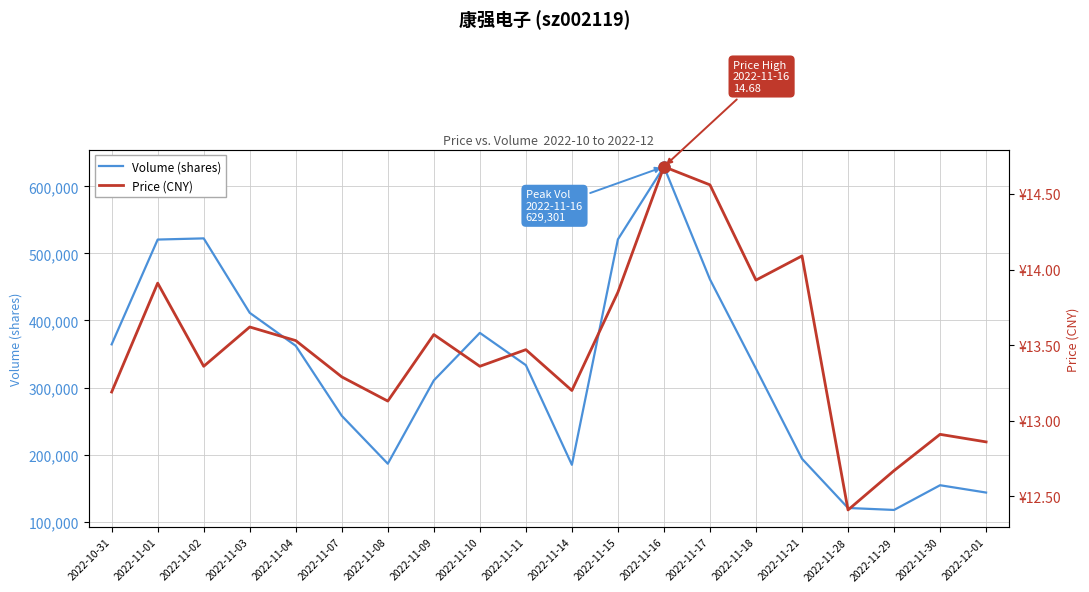

Is it true that Volume (shares) equals 328263.0 at 2022-11-18?

True